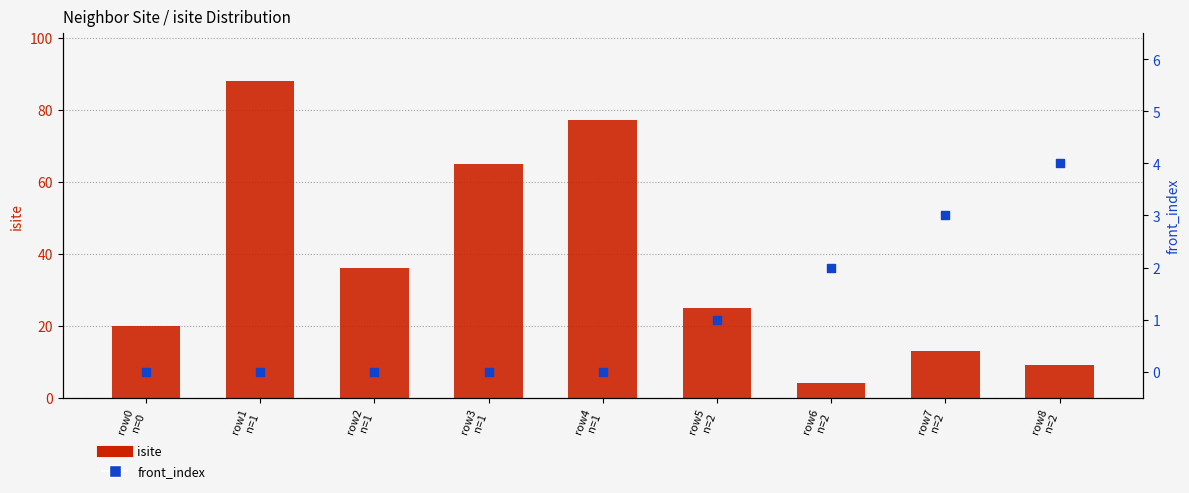

At which category is the sum across all series the highest?

row1
n=1